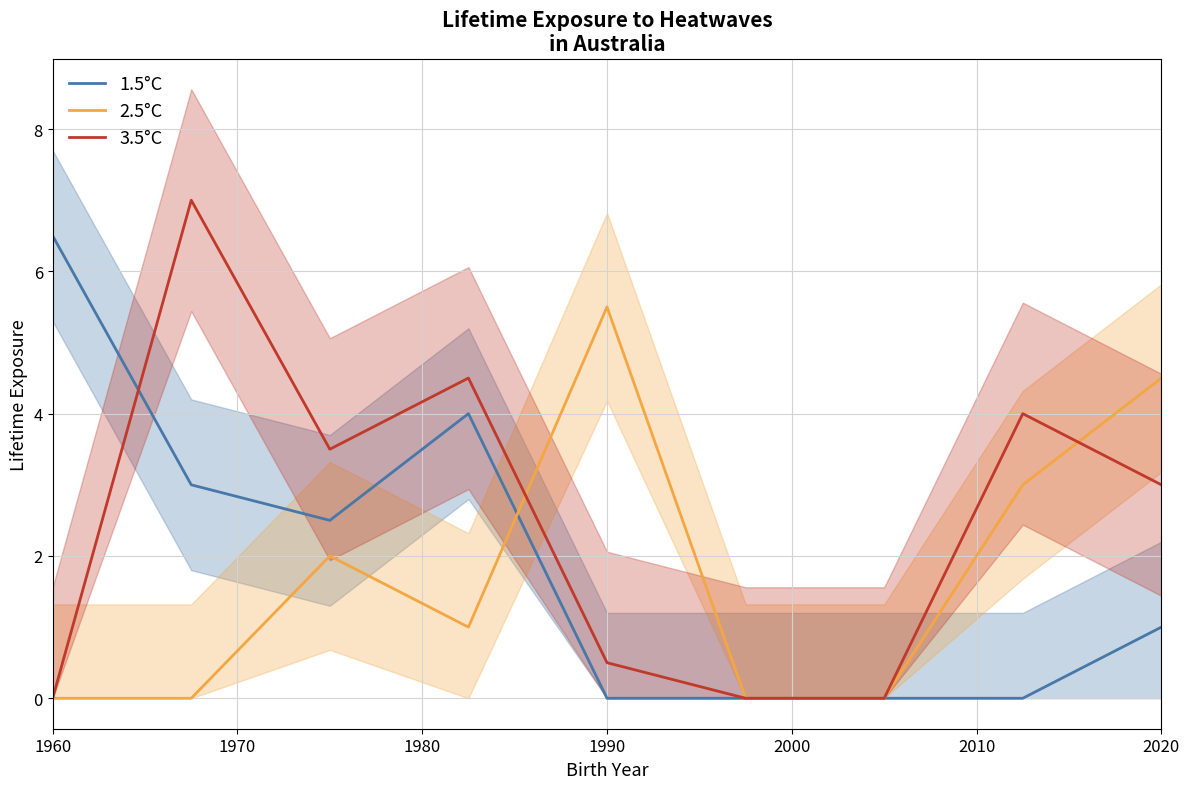

What is the maximum value for 2.5°C?

5.5